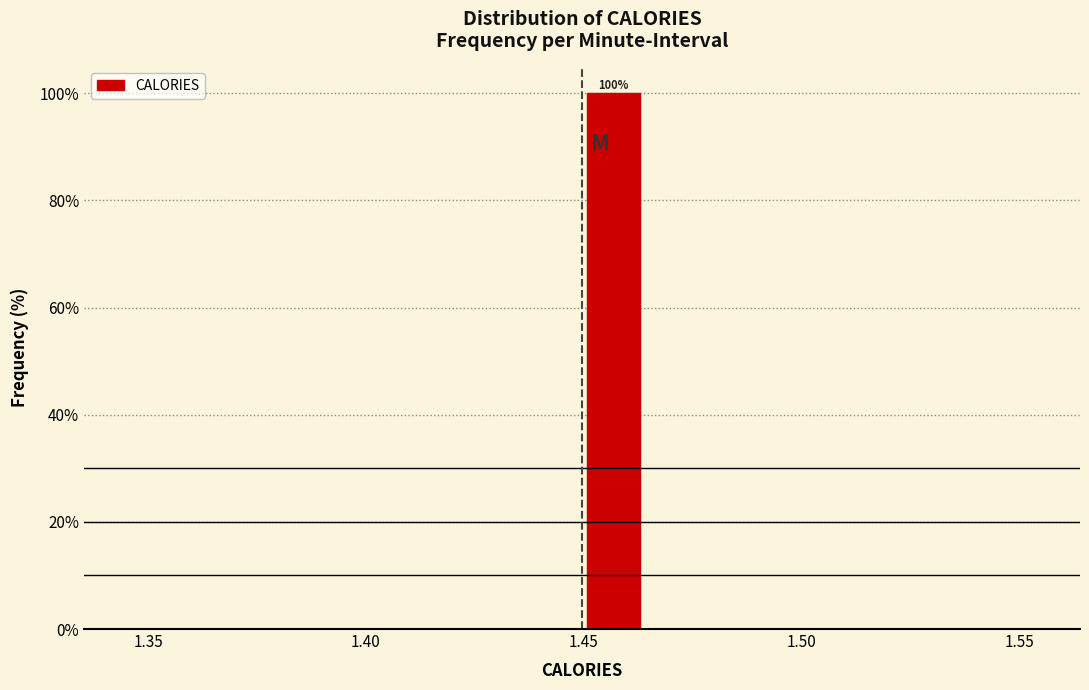

Around what value on the x-axis is the tallest bar? Give the approximate position of its centre, as read against the axis.

1.455